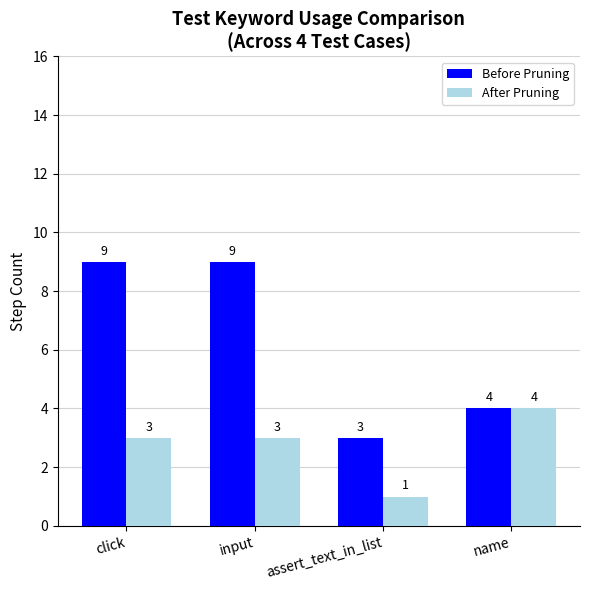

What is the label of the 1st bar from the right?

name